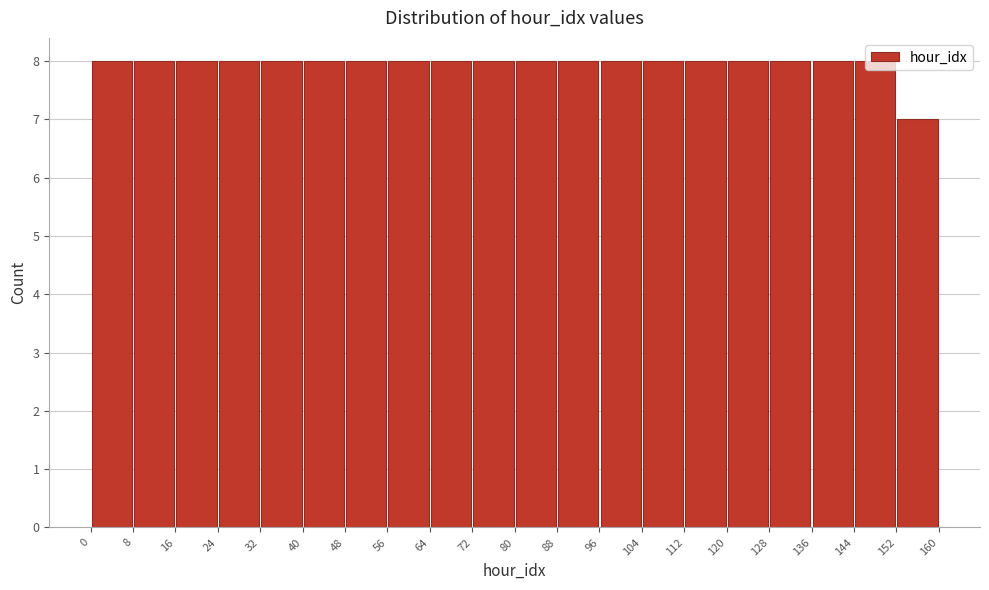

Reading left to right, transcribe this chart: for each bar, give the range it covers on the x-axis and its height. The values are not printed on the chart, so give them approximately, as read against the axis.

0 to 8: 8
8 to 16: 8
16 to 24: 8
24 to 32: 8
32 to 40: 8
40 to 48: 8
48 to 56: 8
56 to 64: 8
64 to 72: 8
72 to 80: 8
80 to 88: 8
88 to 96: 8
96 to 104: 8
104 to 112: 8
112 to 120: 8
120 to 128: 8
128 to 136: 8
136 to 144: 8
144 to 152: 8
152 to 160: 7